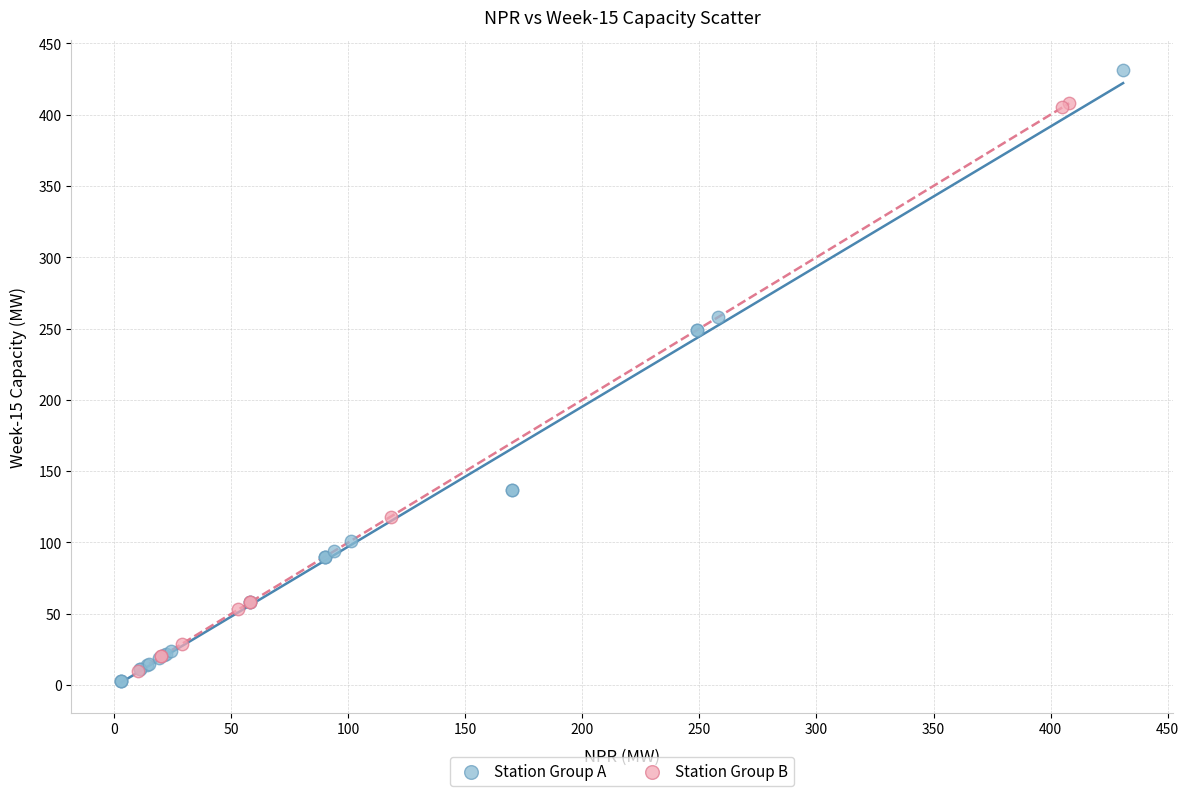

Which series has the widest spread of Y values?

Station Group A